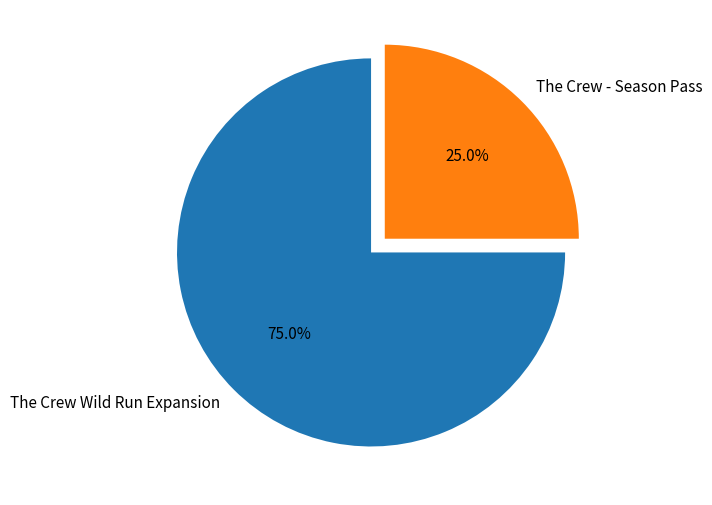

How many slices are in this pie chart?

2